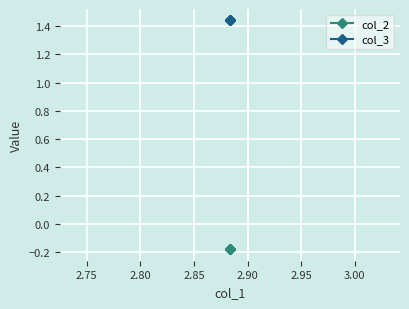

How many lines are shown in the chart?

2